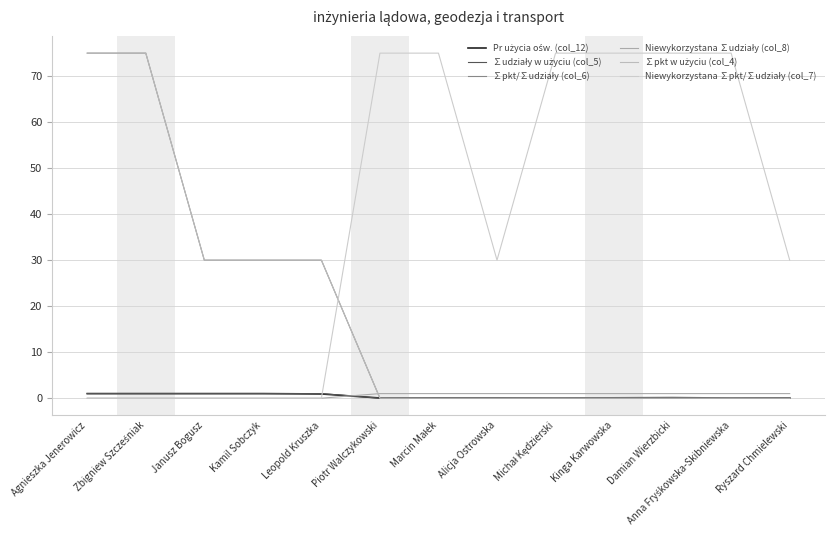

The ∑pkt/∑udziały (col_6) series shows 13.4 at Leopold Kruszka. True or false?

False